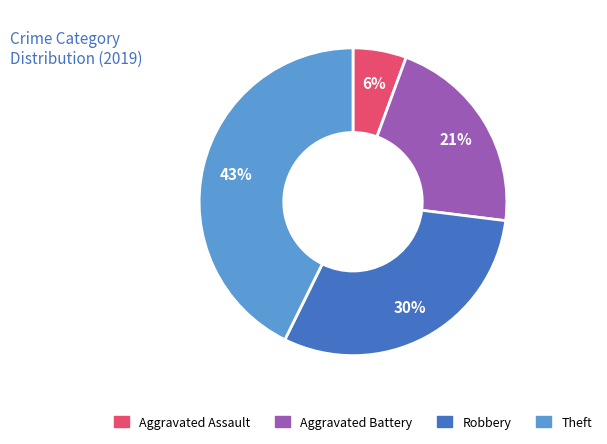

The Theft slice represents 29% of the pie. True or false?

False